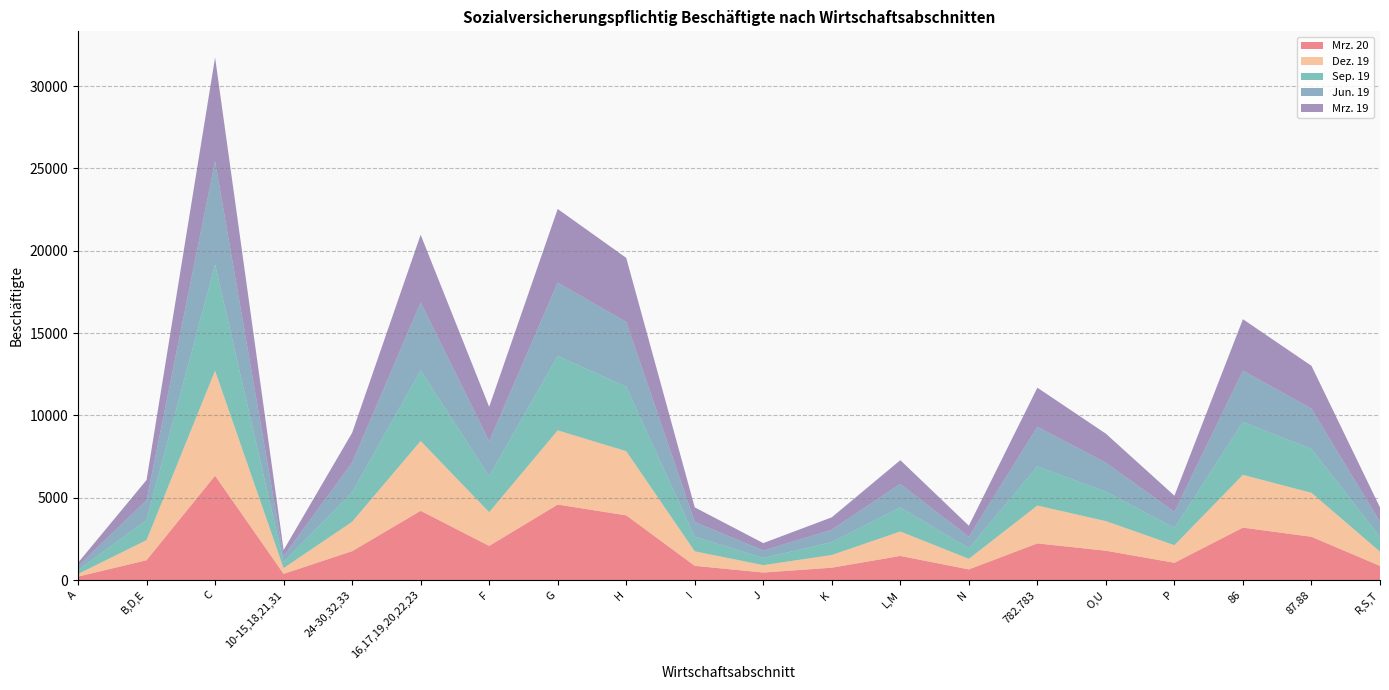

Reading left to right, transcribe all the data shown in this chart.

Mrz. 20: 211	1206	6339	378	1754	4207	2074	4586	3932	866	458	752	1466	648	2227	1783	1050	3186	2629	860
Dez. 19: 158	1222	6376	347	1788	4241	2048	4508	3897	880	448	772	1484	643	2299	1796	1069	3205	2670	866
Sep. 19: 233	1222	6453	366	1801	4286	2187	4518	3913	890	438	781	1467	637	2380	1792	1046	3210	2669	893
Jun. 19: 243	1203	6282	362	1791	4129	2125	4456	3938	896	448	751	1422	699	2405	1757	979	3121	2445	910
Mrz. 19: 206	1227	6293	371	1812	4110	2090	4472	3892	885	454	757	1445	675	2374	1763	982	3123	2601	886